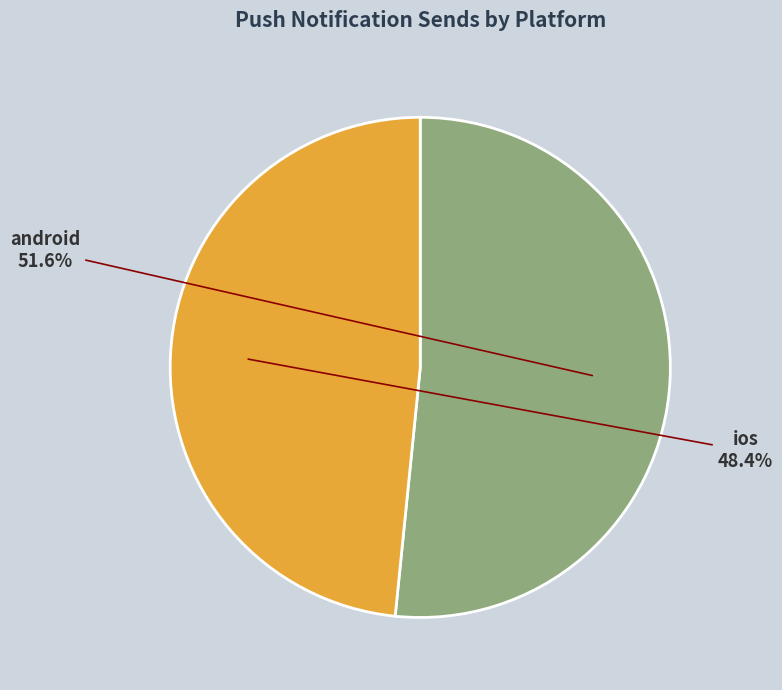

To the nearest percent, what percentage of the pie is ios?

48%